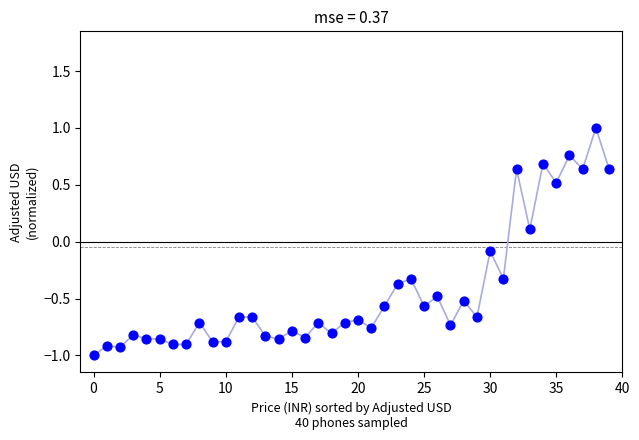

What is the range of Y values (max minus min)?

2.0